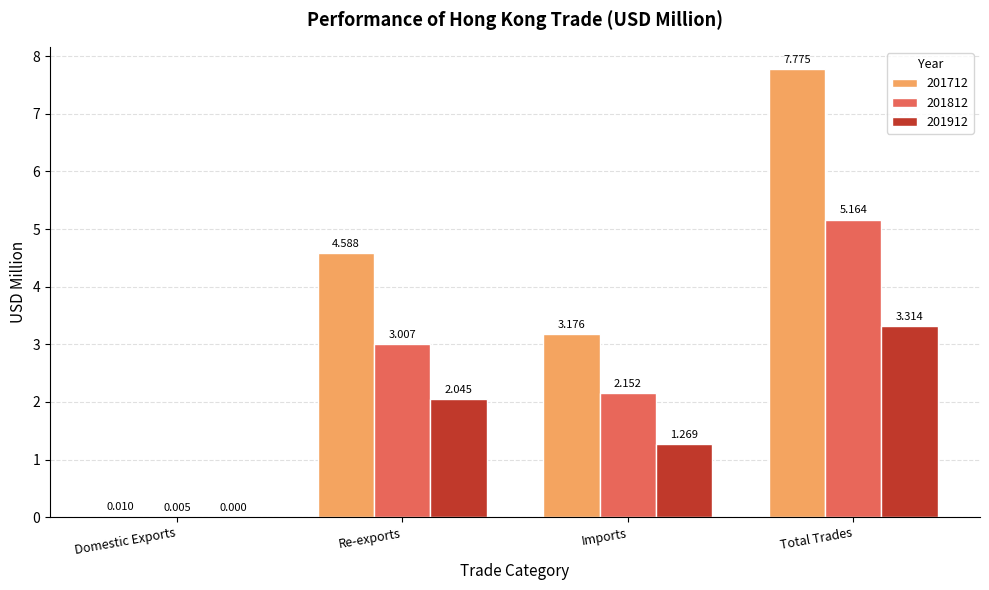

Where is 201812 nearest to the value 2?

Imports